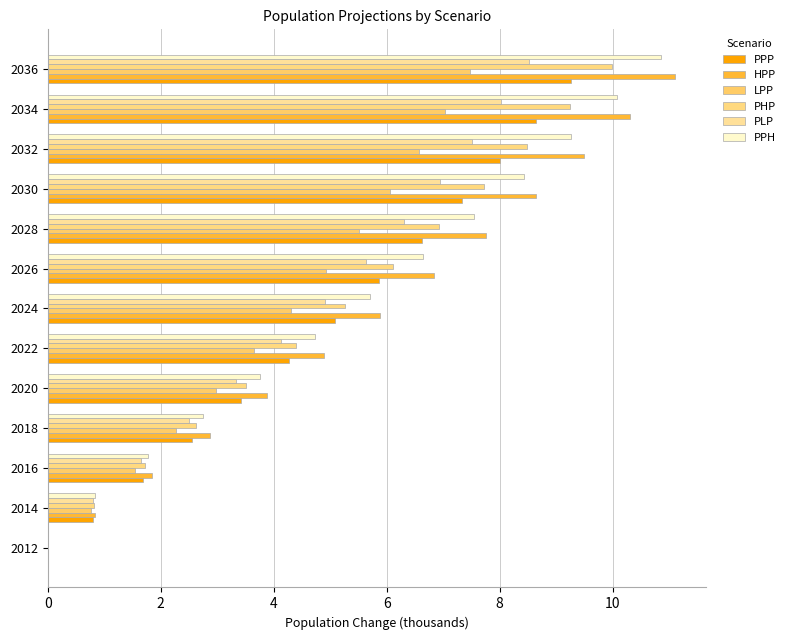

How many values in PLP are above zero?

12